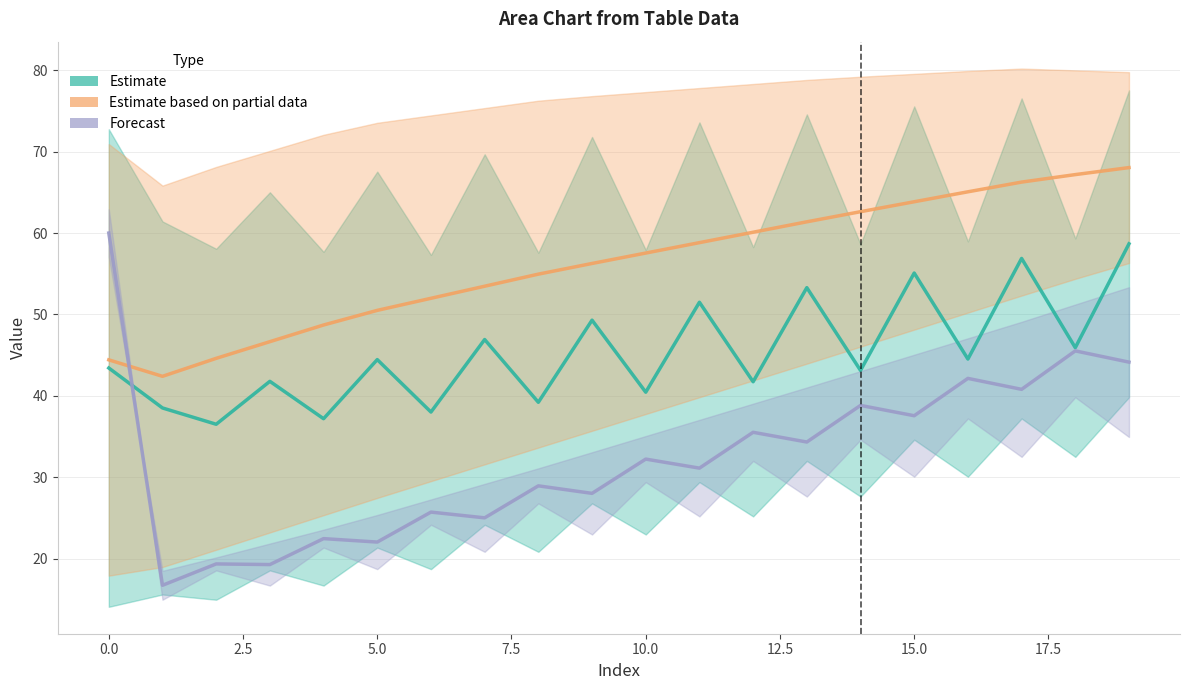

What is the maximum value for Forecast?

60.0